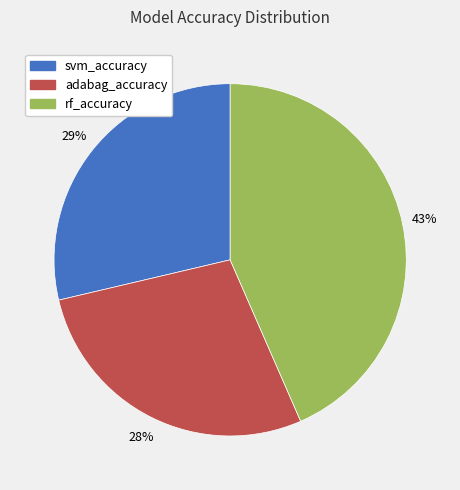

Does svm_accuracy account for over 50% of the chart?

No